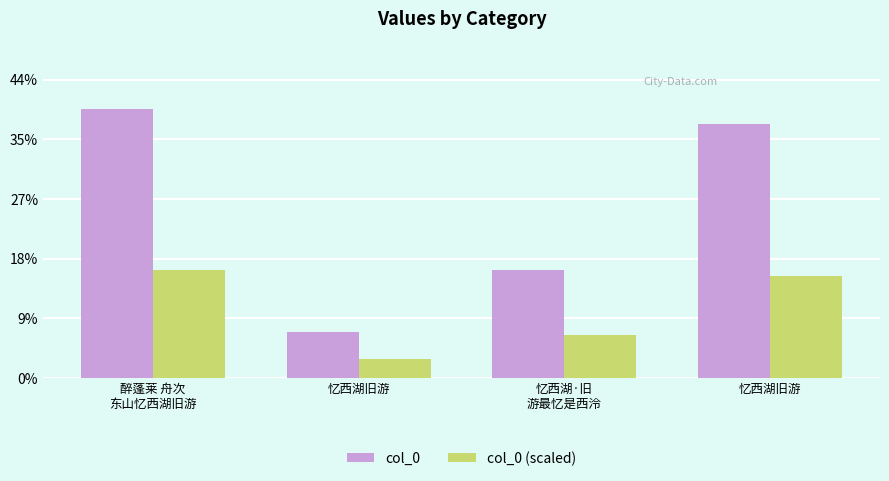

Reading left to right, what are all the values shown in this chart?

col_0: 醉蓬莱 舟次
东山忆西湖旧游=902323.0	忆西湖旧游=154532.0	忆西湖·旧
游最忆是西泠=362603.0	忆西湖旧游=851826.0
col_0 (scaled): 醉蓬莱 舟次
东山忆西湖旧游=360929.2	忆西湖旧游=61812.8	忆西湖·旧
游最忆是西泠=145041.2	忆西湖旧游=340730.4